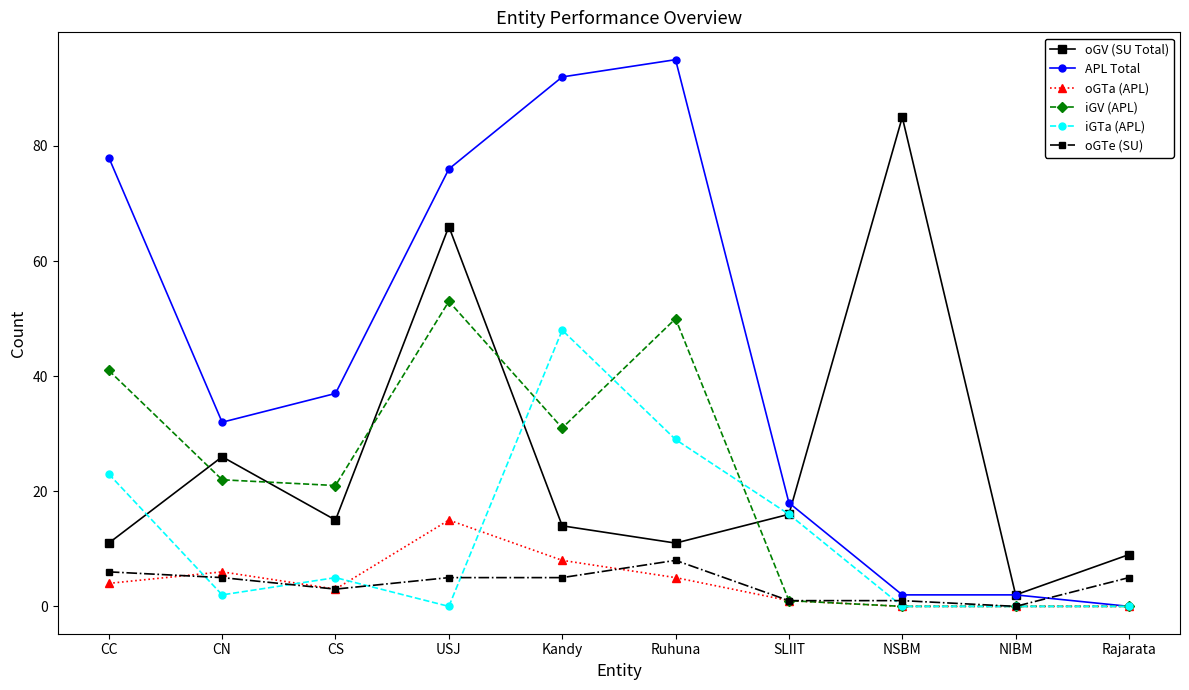

How many lines are shown in the chart?

6